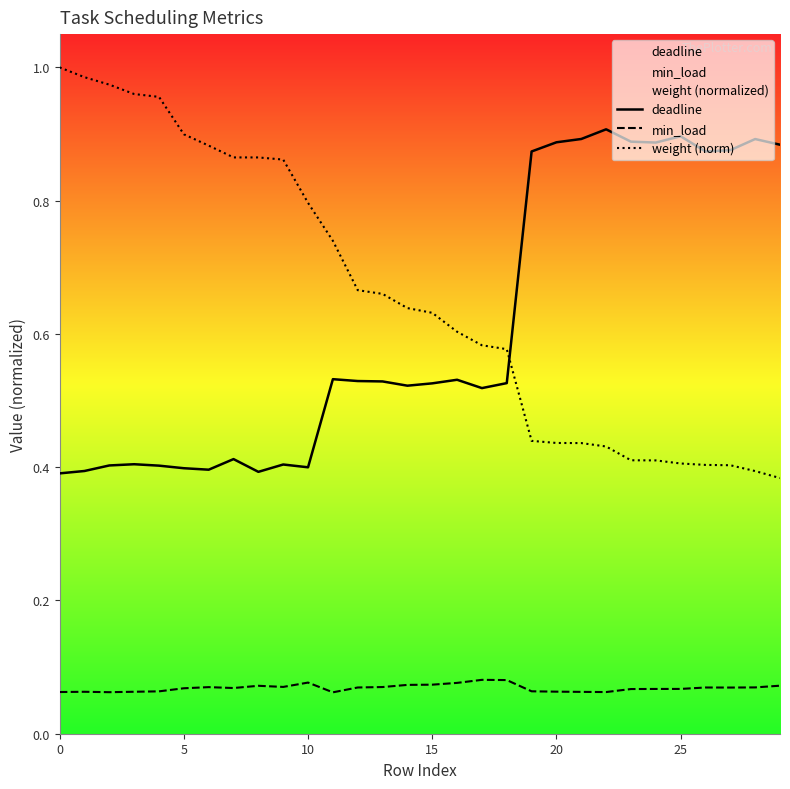

Reading left to right, list all the values displayed in this chart.

deadline: 0.4	0.4	0.4	0.4	0.4	0.4	0.4	0.4	0.4	0.4	0.4	0.5	0.5	0.5	0.5	0.5	0.5	0.5	0.5	0.9	0.9	0.9	0.9	0.9	0.9	0.9	0.9	0.9	0.9	0.9
min_load: 0.1	0.1	0.1	0.1	0.1	0.1	0.1	0.1	0.1	0.1	0.1	0.1	0.1	0.1	0.1	0.1	0.1	0.1	0.1	0.1	0.1	0.1	0.1	0.1	0.1	0.1	0.1	0.1	0.1	0.1
weight (norm): 1.0	1.0	1.0	1.0	1.0	0.9	0.9	0.9	0.9	0.9	0.8	0.7	0.7	0.7	0.6	0.6	0.6	0.6	0.6	0.4	0.4	0.4	0.4	0.4	0.4	0.4	0.4	0.4	0.4	0.4